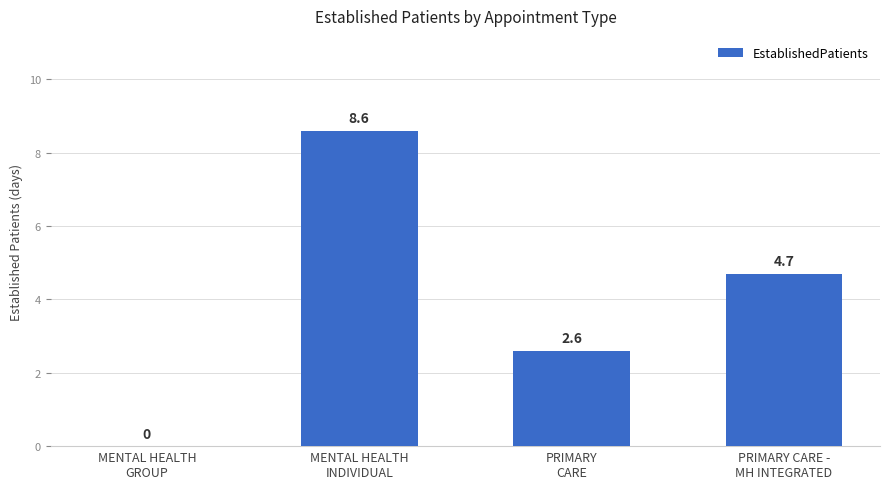

How many values exceed 4?

2